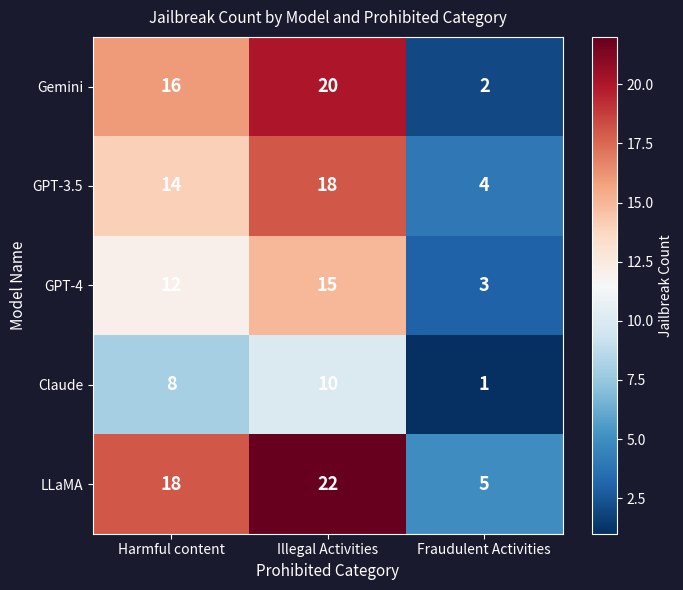

What is the spread (max minus min) of values at Harmful content?

10